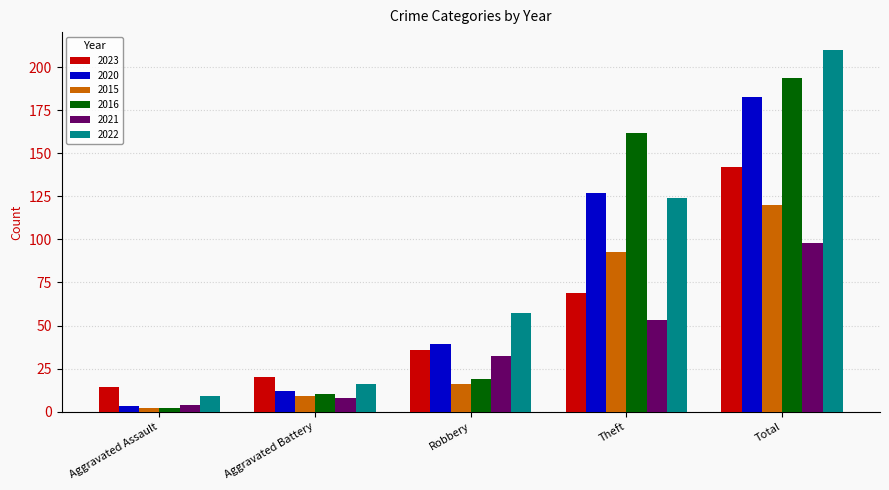

What is the label of the 2nd bar from the left?

Aggravated Battery